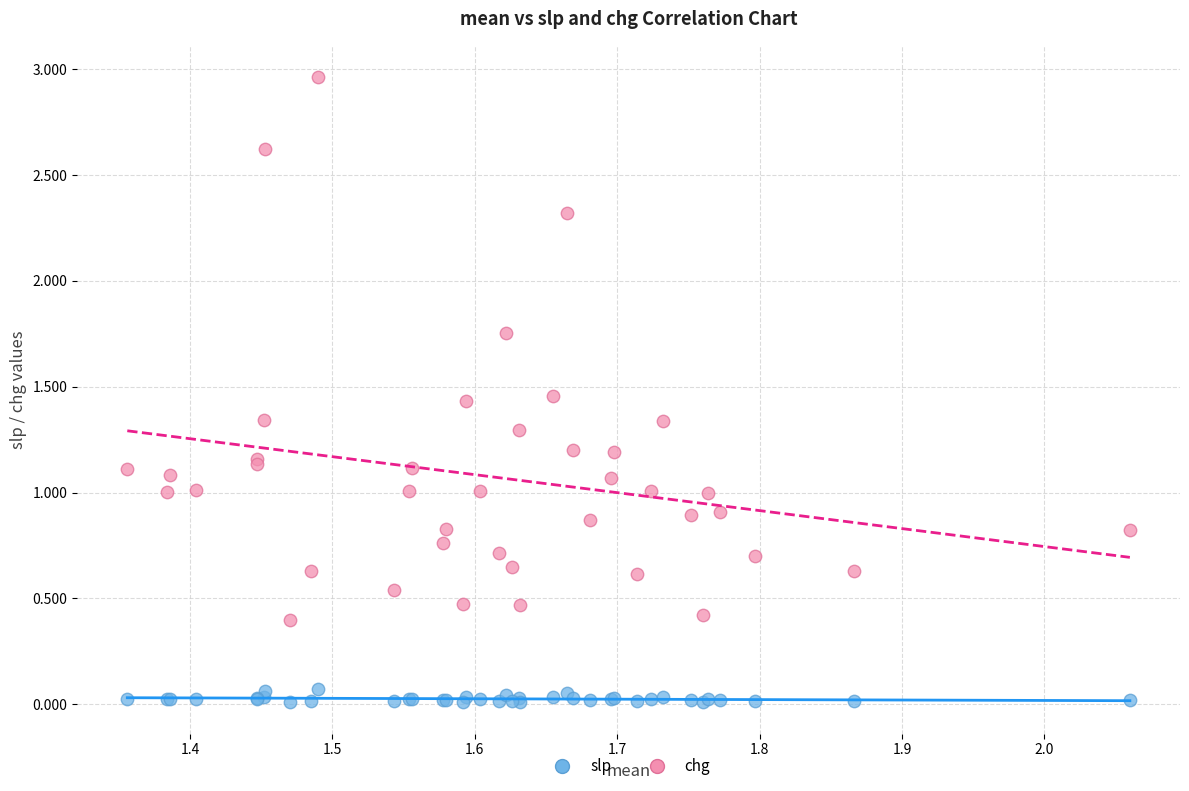

Which series contains the highest Y value?

chg